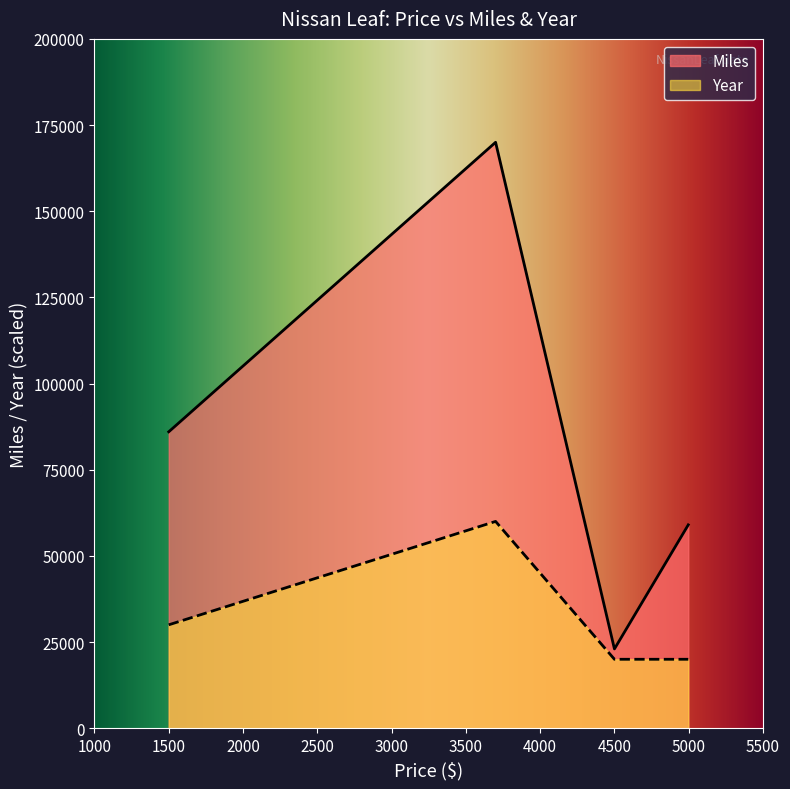

Rank the categories by Miles value from highest to lowest.

3700, 1500, 4997, 4500